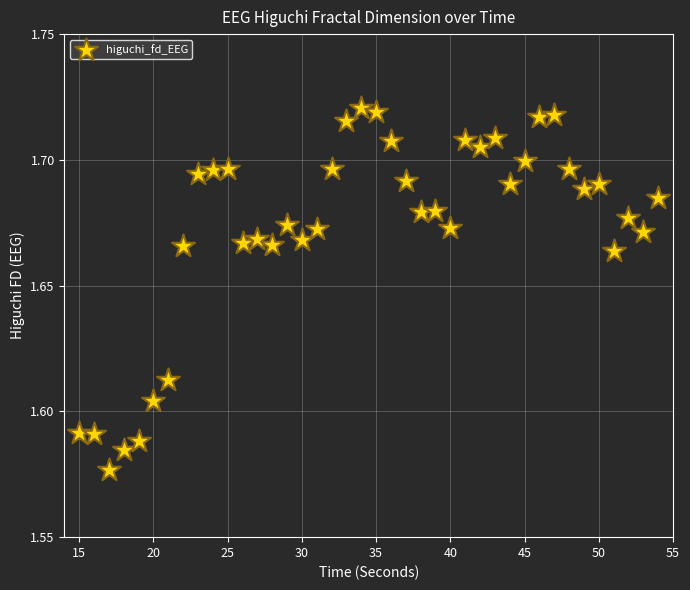

What is the range of X values (max minus min)?

39.0